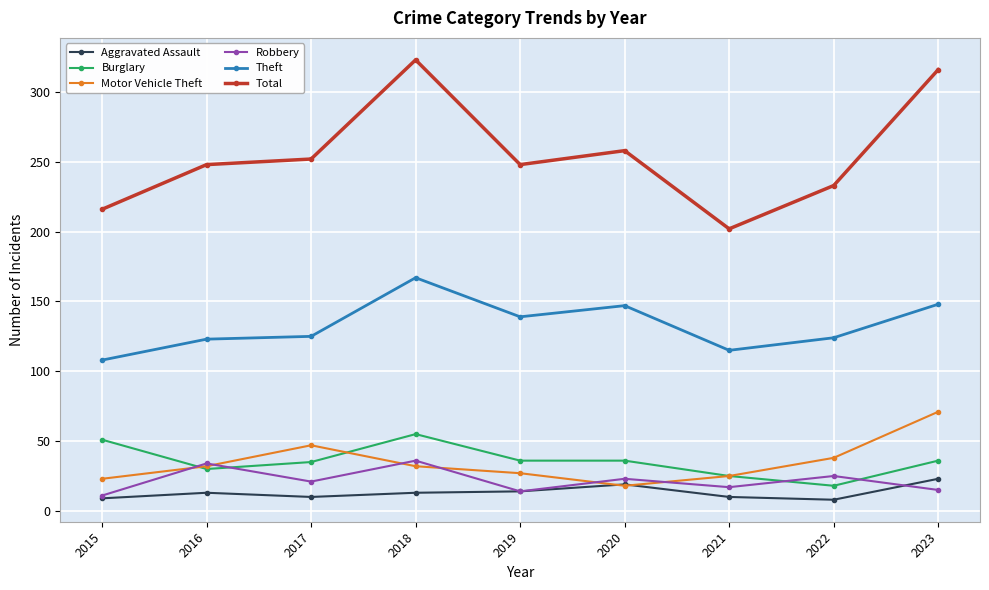

At which label does Total reach its minimum?

2021